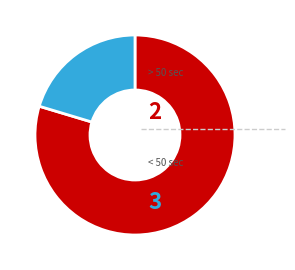

Does any single category account for the majority?

Yes